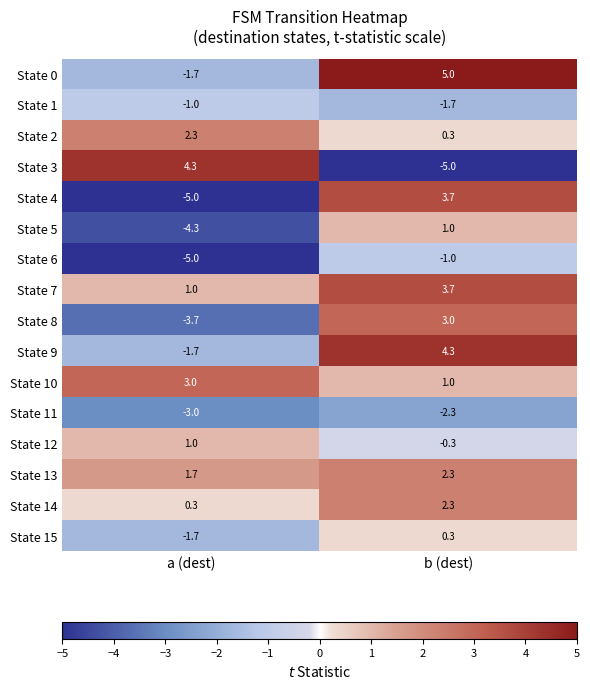

How many series are shown in this chart?

16